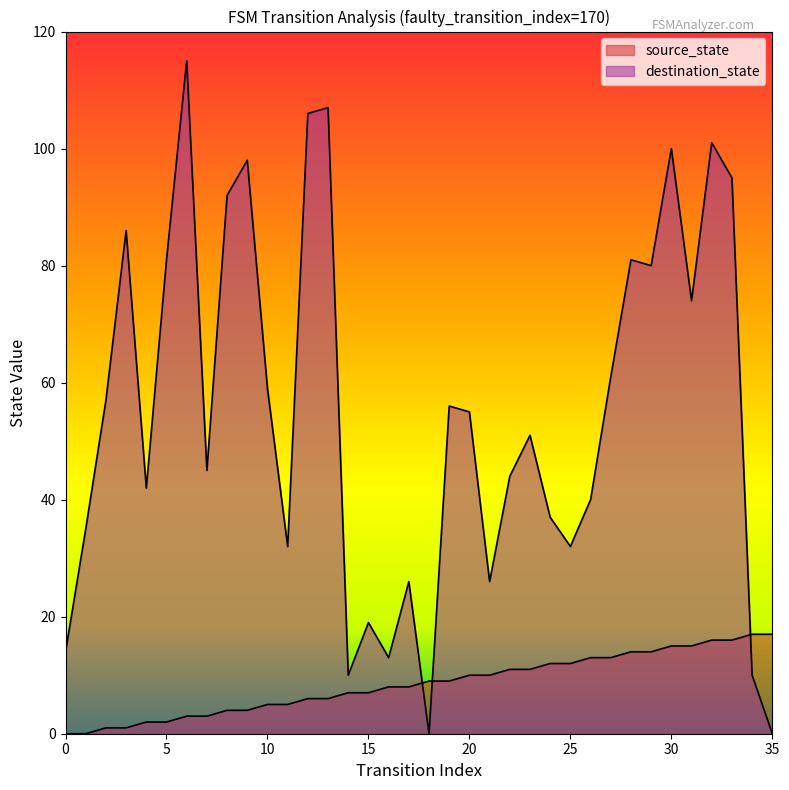

True or false: source_state has more than 0 points higher than both neighbors.

False